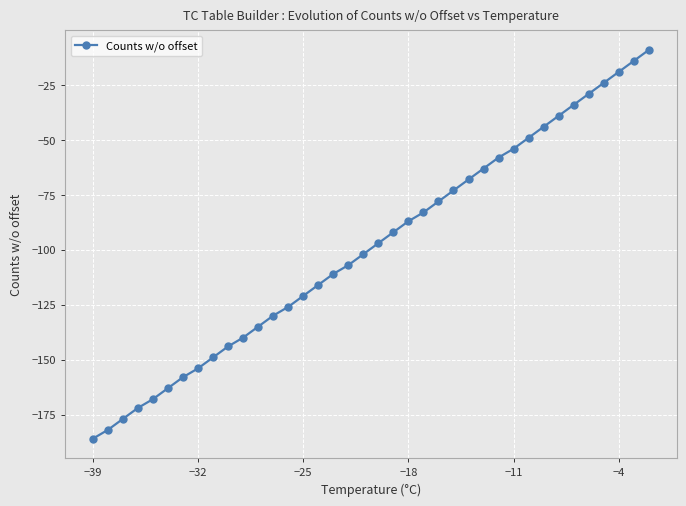

What is the greatest value displayed?

-9